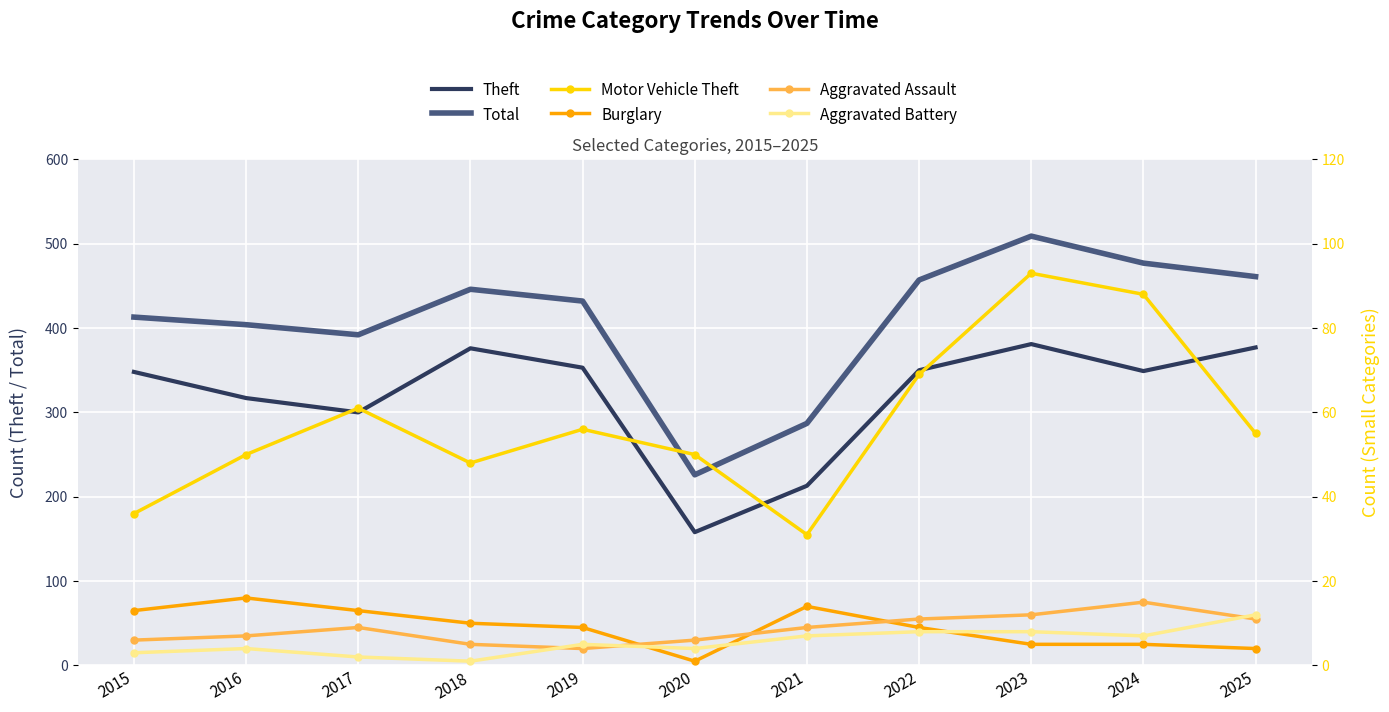

What is the difference between the maximum and minimum values in the Motor Vehicle Theft series?

62